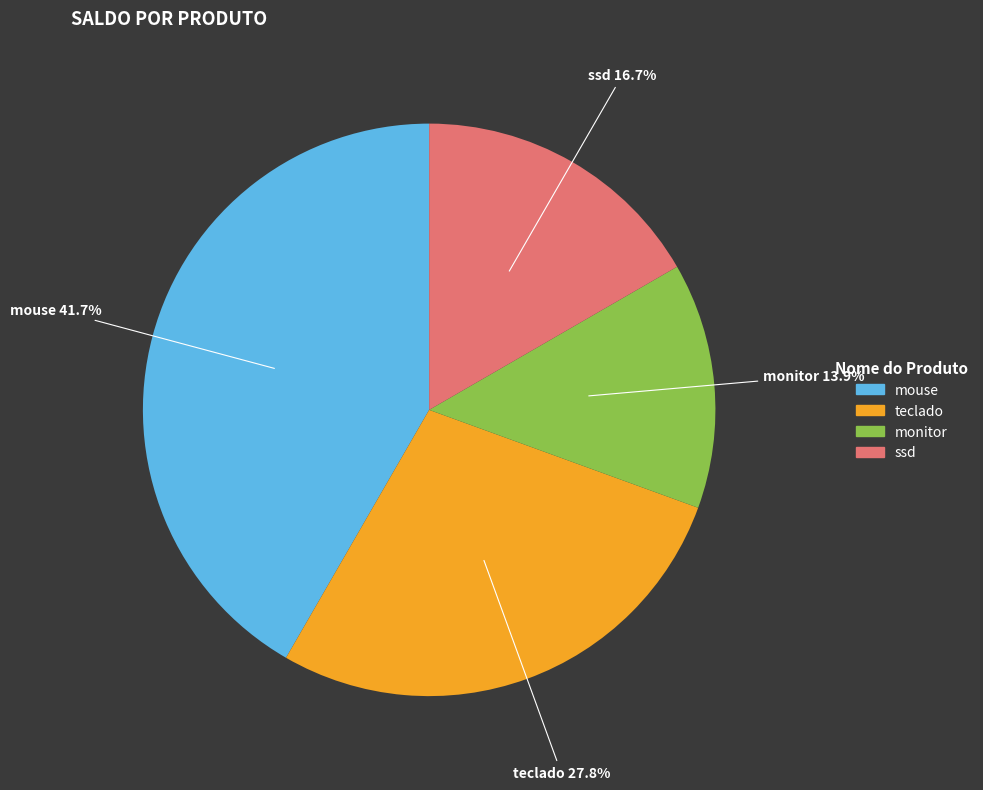

Approximately how many times larger is the value at monitor compared to teclado?

0.5